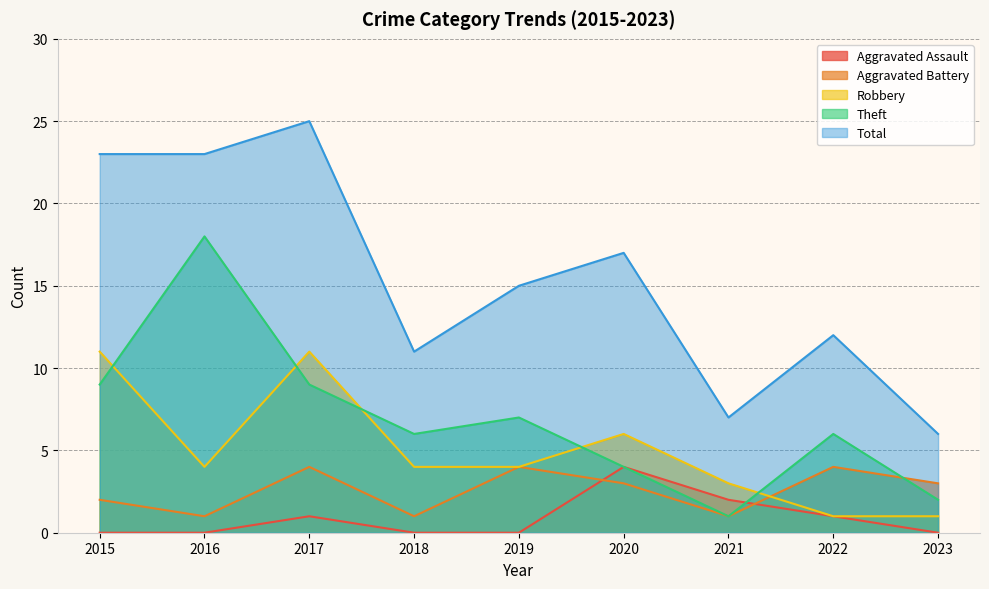

In Aggravated Battery, how many points are lower than both neighbors (excluding endpoints)?

3